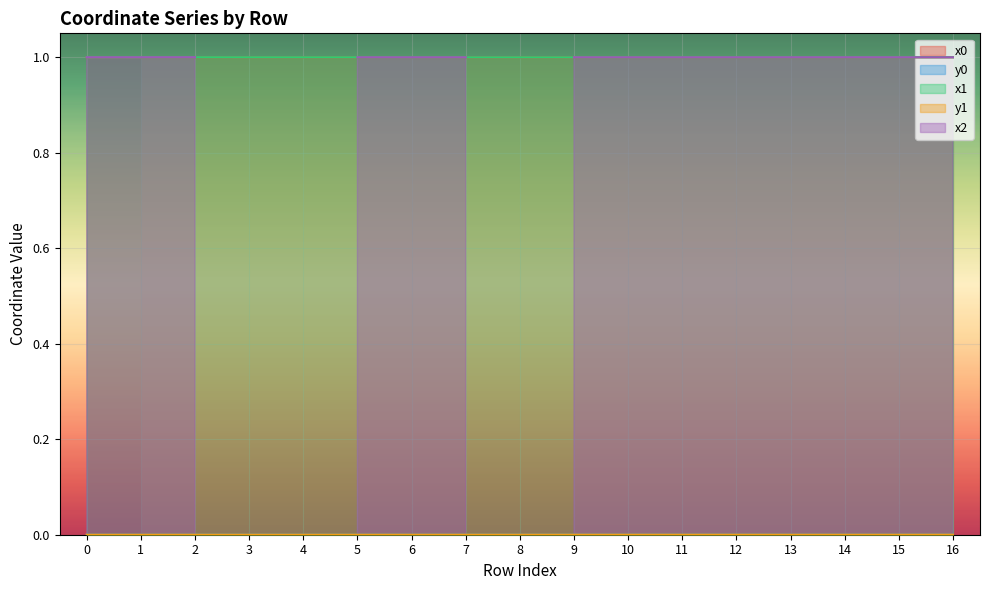

How many data points does each series have?

17